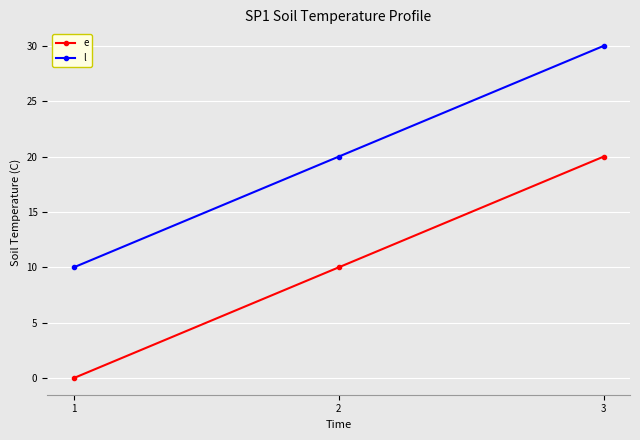

Reading left to right, list all the values displayed in this chart.

e: 0	10	20
l: 10	20	30